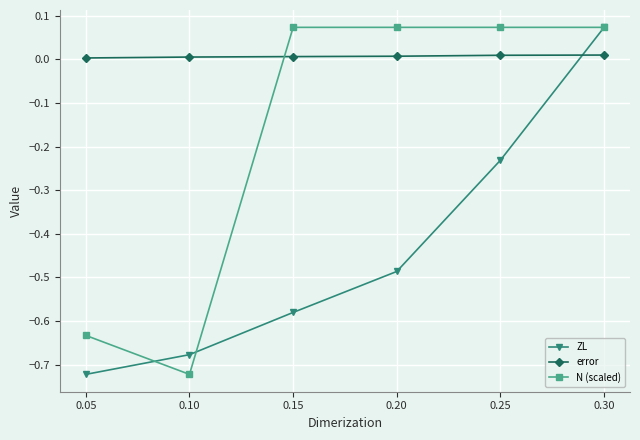

Which series has the largest total across all categories?

error